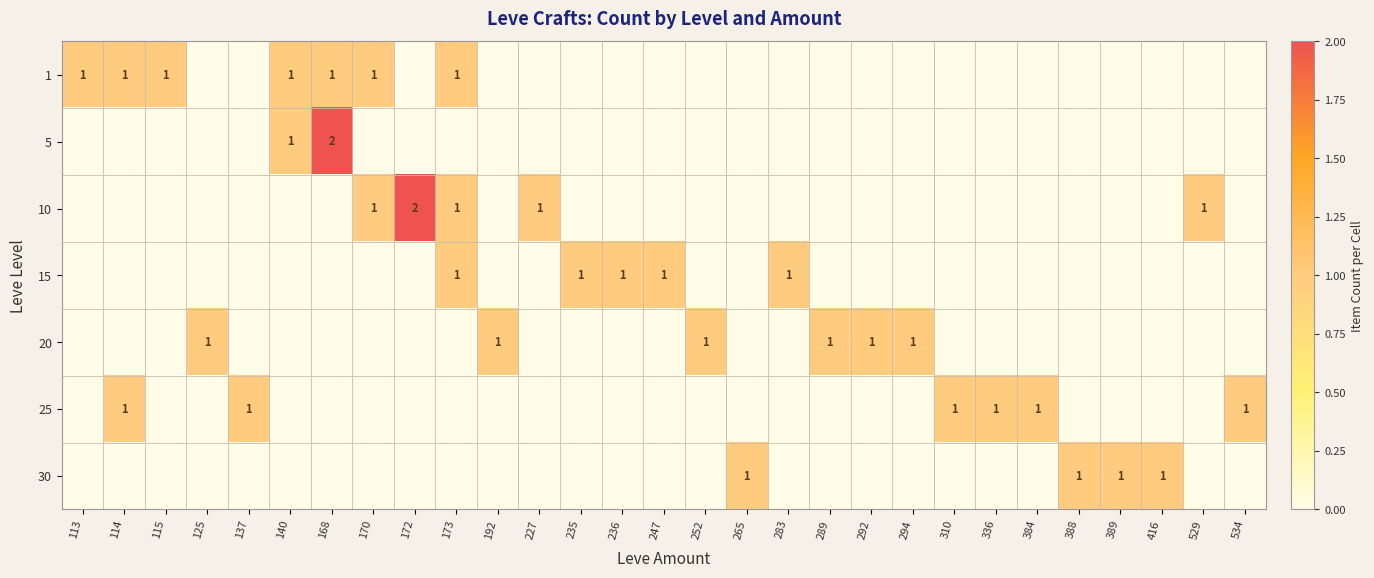

At how many categories does at least one series exceed 1?

2